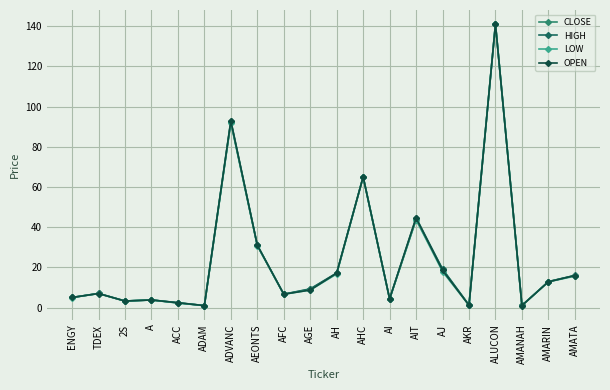

What are all the series names shown in the legend?

CLOSE, HIGH, LOW, OPEN